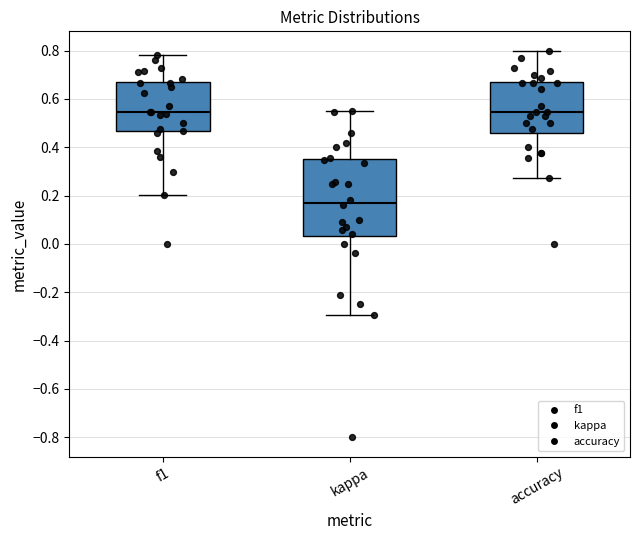

Which box's median line is the lowest?

kappa